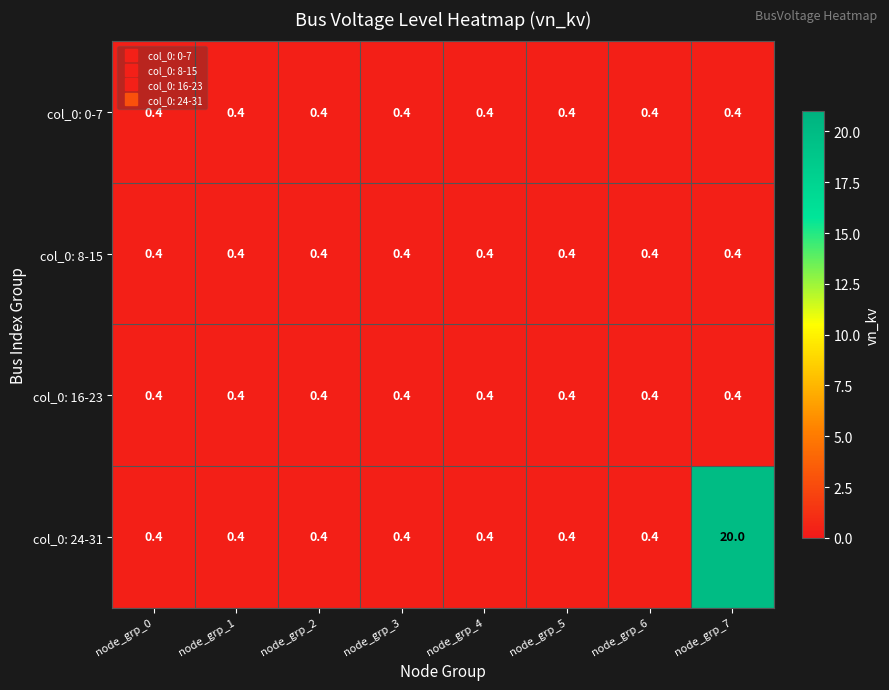

Which series has the largest range (max minus min)?

col_0: 24-31